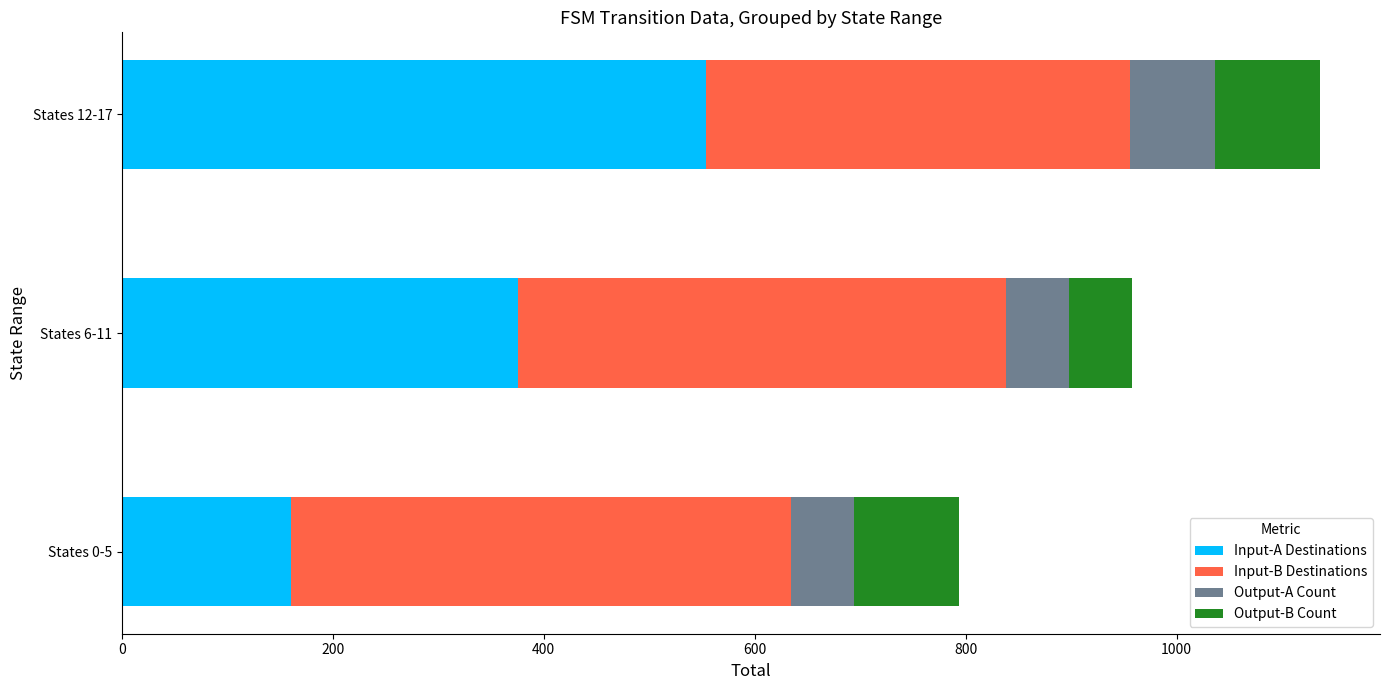

What is the total value across all series at States 0-5?

794